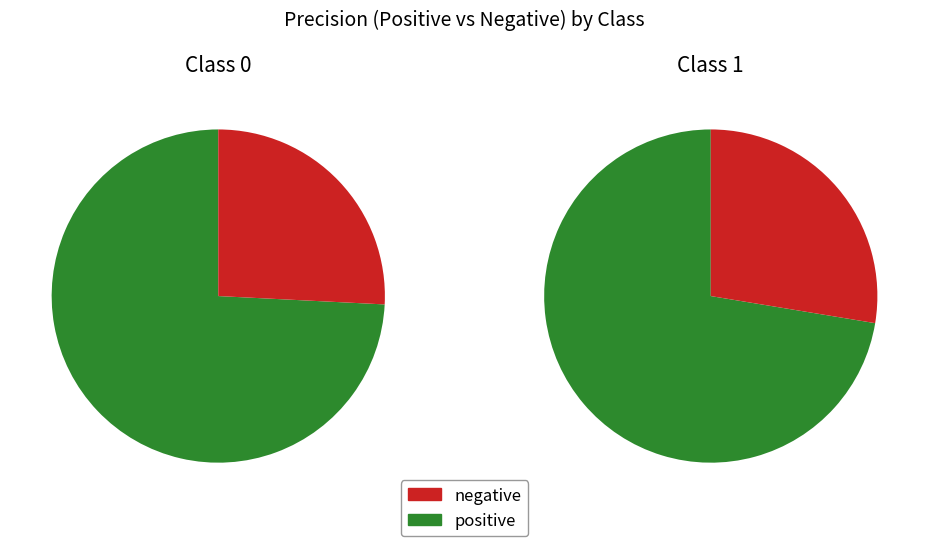

Does 0 represent more than half of the total?

Yes